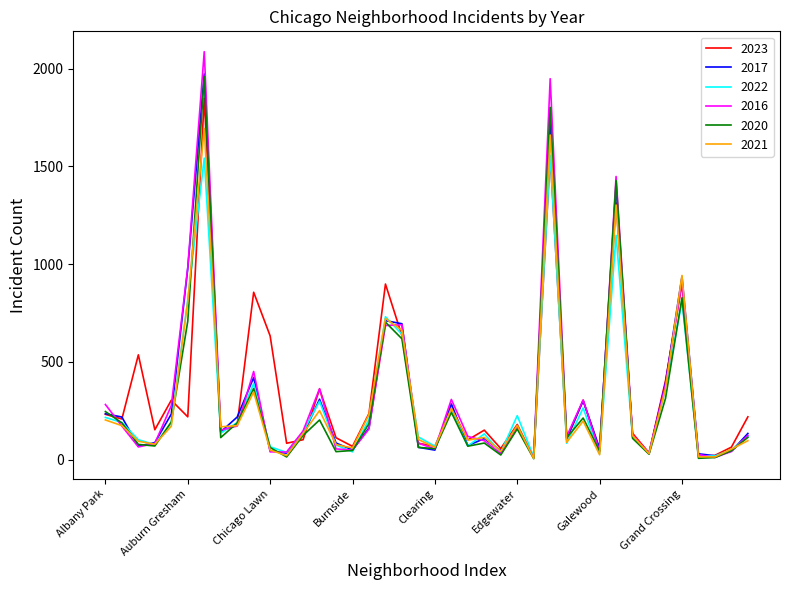

What is the maximum value for 2023?

1848